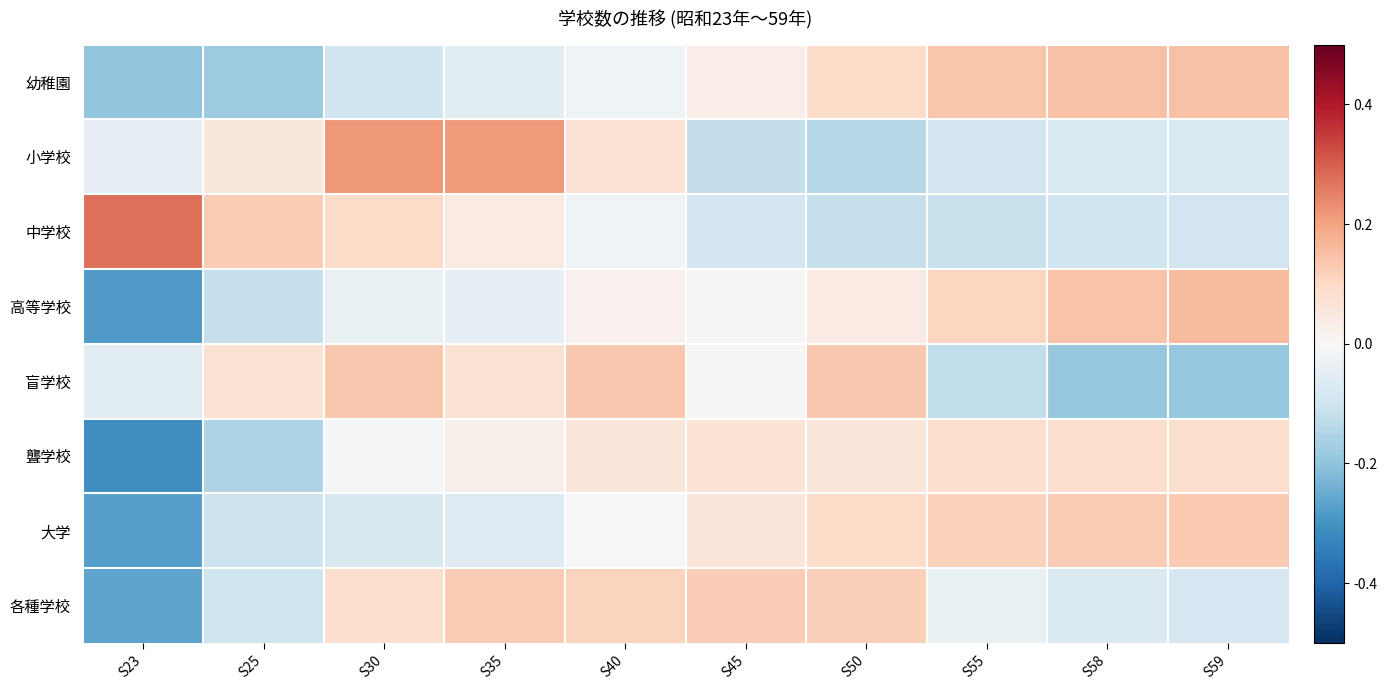

Reading right to left, what are all the values shown in this chart?

幼稚園: S59=0.1	S58=0.1	S55=0.1	S50=0.1	S45=0.0	S40=-0.0	S35=-0.1	S30=-0.1	S25=-0.2	S23=-0.2
小学校: S59=-0.1	S58=-0.1	S55=-0.1	S50=-0.1	S45=-0.1	S40=0.1	S35=0.2	S30=0.2	S25=0.1	S23=-0.0
中学校: S59=-0.1	S58=-0.1	S55=-0.1	S50=-0.1	S45=-0.1	S40=-0.0	S35=0.0	S30=0.1	S25=0.1	S23=0.3
高等学校: S59=0.2	S58=0.1	S55=0.1	S50=0.0	S45=0.0	S40=0.0	S35=-0.0	S30=-0.0	S25=-0.1	S23=-0.3
盲学校: S59=-0.2	S58=-0.2	S55=-0.1	S50=0.1	S45=0.0	S40=0.1	S35=0.1	S30=0.1	S25=0.1	S23=-0.1
聾学校: S59=0.1	S58=0.1	S55=0.1	S50=0.1	S45=0.1	S40=0.1	S35=0.0	S30=-0.0	S25=-0.2	S23=-0.3
大学: S59=0.1	S58=0.1	S55=0.1	S50=0.1	S45=0.1	S40=0.0	S35=-0.1	S30=-0.1	S25=-0.1	S23=-0.3
各種学校: S59=-0.1	S58=-0.1	S55=-0.0	S50=0.1	S45=0.1	S40=0.1	S35=0.1	S30=0.1	S25=-0.1	S23=-0.3